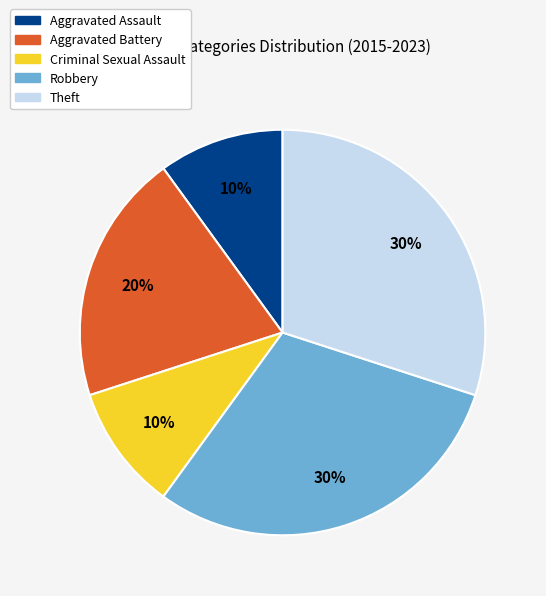

Is Criminal Sexual Assault the majority of the pie?

No